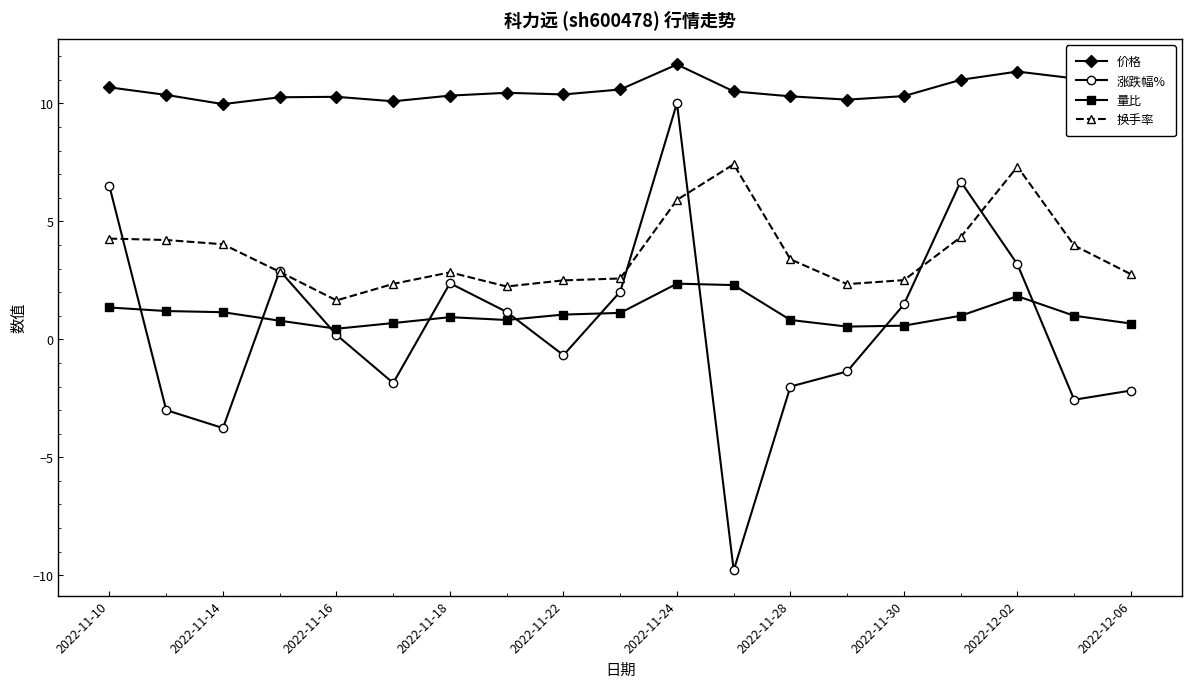

Does the chart have visible grid lines?

No